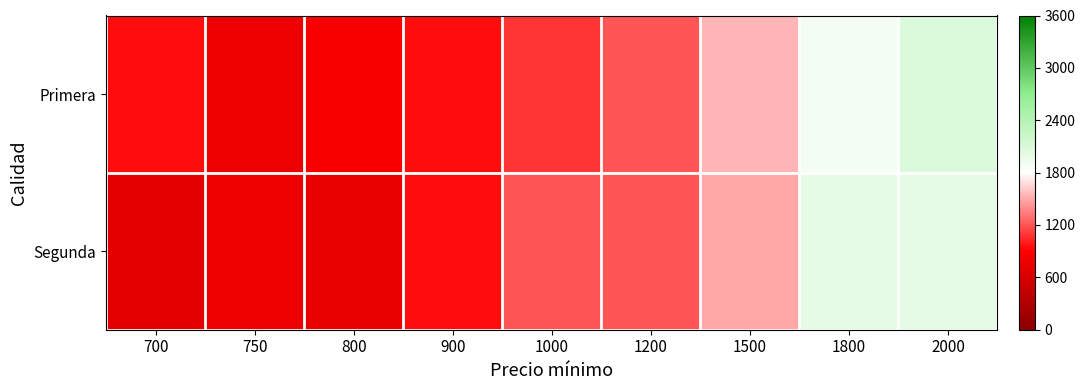

Reading left to right, transcribe all the data shown in this chart.

Primera: 700=947	750=771	800=853	900=947	1000=1086	1200=1200	1500=1545	1800=1891	2000=2090
Segunda: 700=717	750=771	800=735	900=948	1000=1200	1200=1200	1500=1500	1800=2000	2000=2000